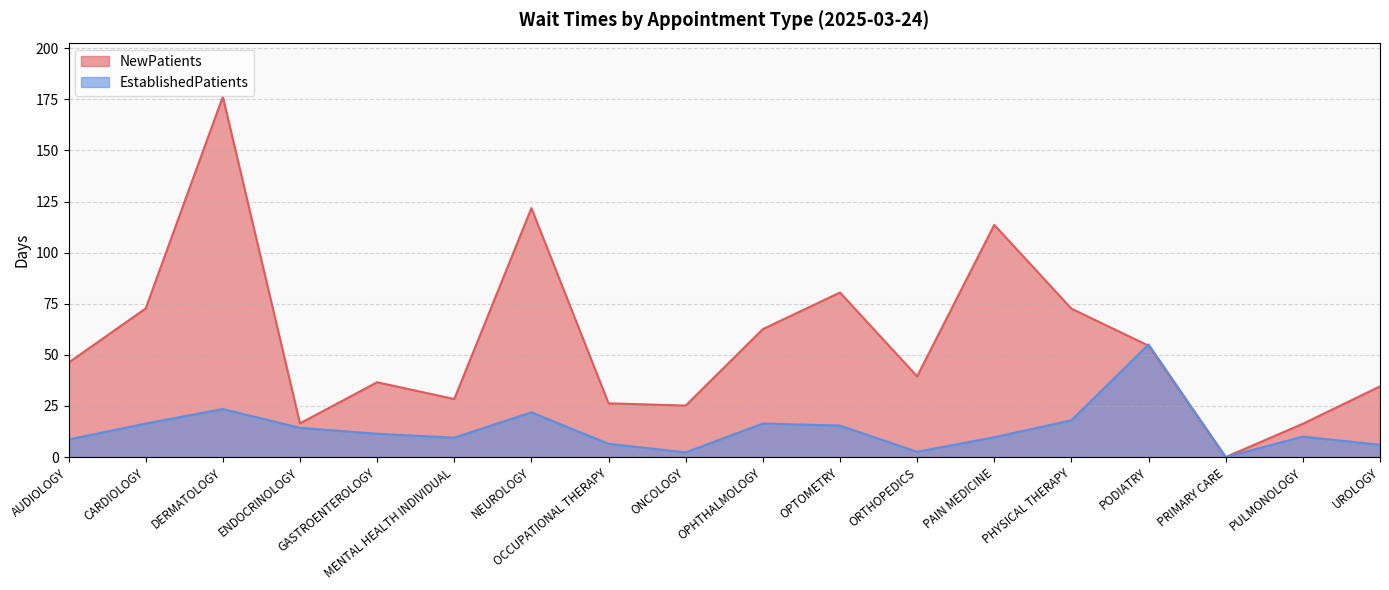

List the series in order of their peak value, lowest first.

EstablishedPatients, NewPatients